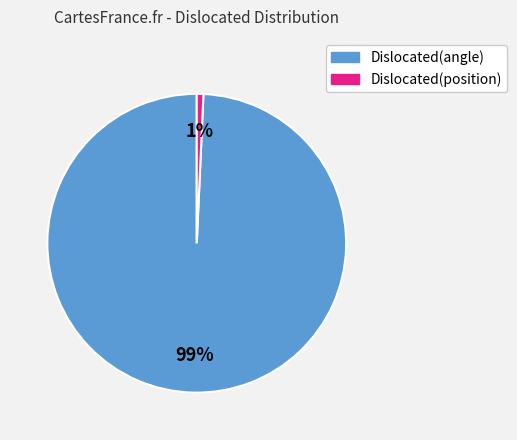

To the nearest percent, what is the average slice percentage?

50%